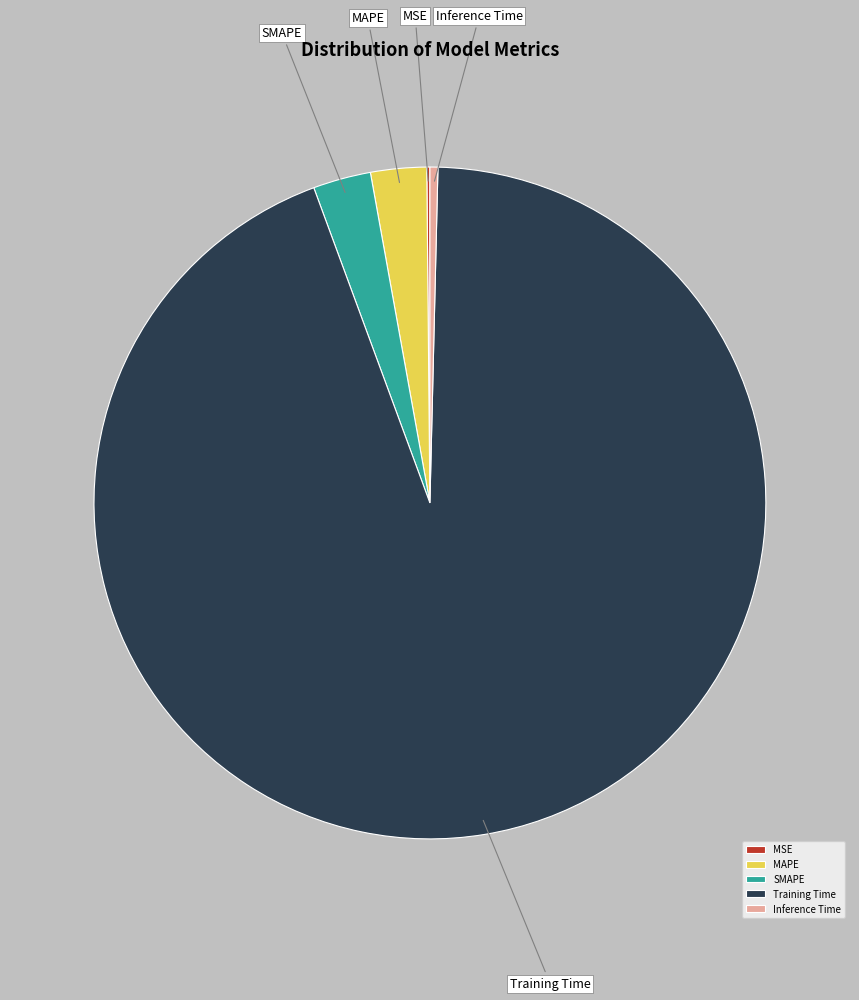

Which slice represents more than half of the pie?

Training Time